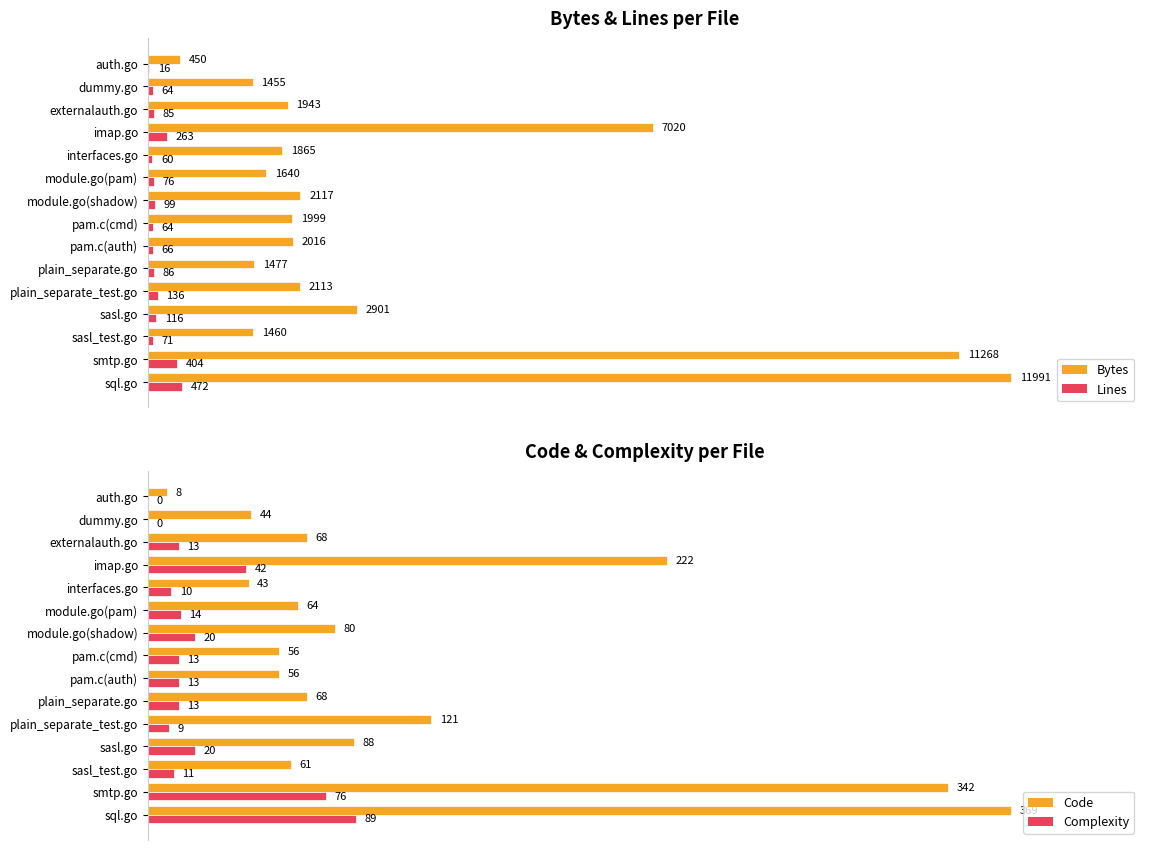

At which label does Lines reach its peak?

sql.go